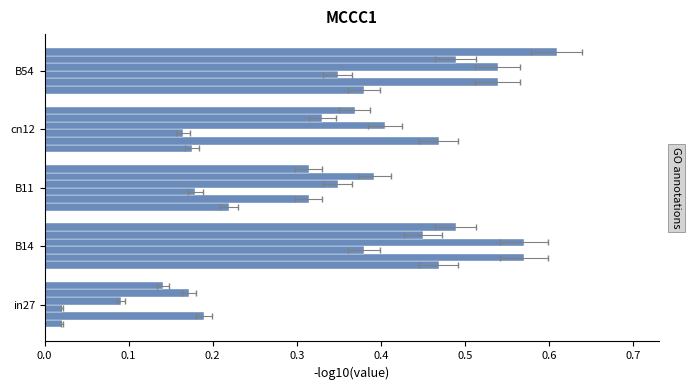

What is the difference between the highest and lowest values at B11?

0.2